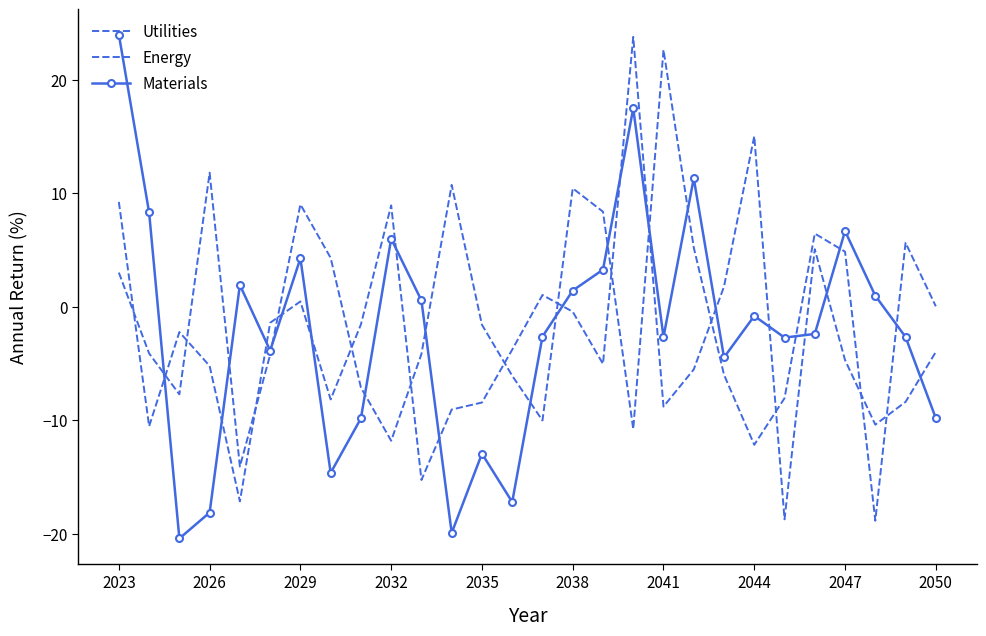

What is the highest value of the Energy series?

22.6